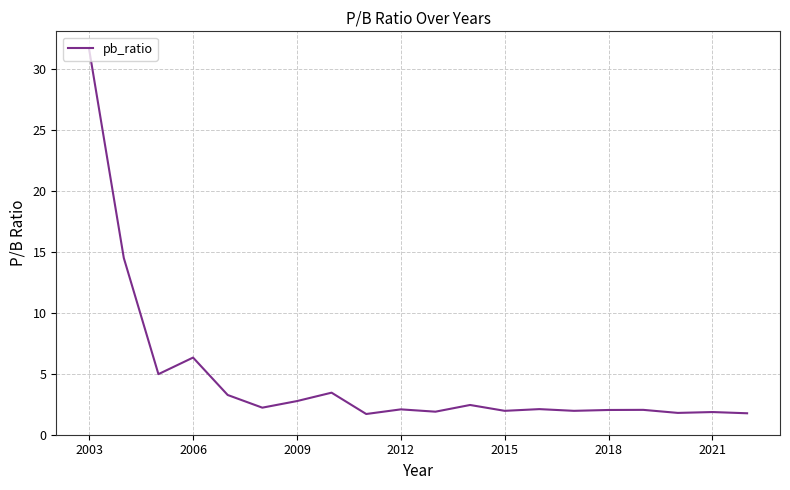

What is the difference between the maximum and minimum values?

29.9